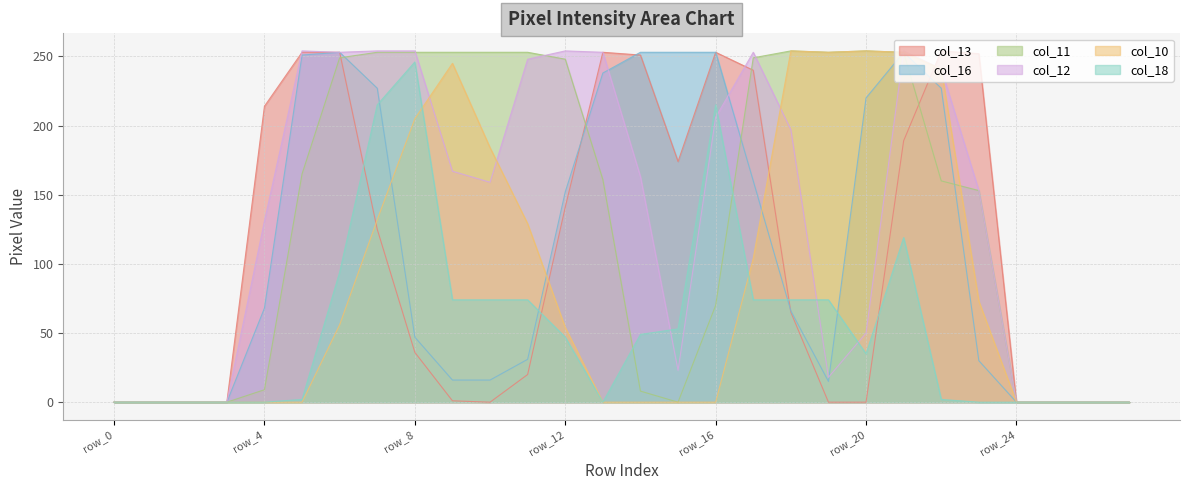

Between row_4 and row_23, which series saw the biggest shift?

col_11